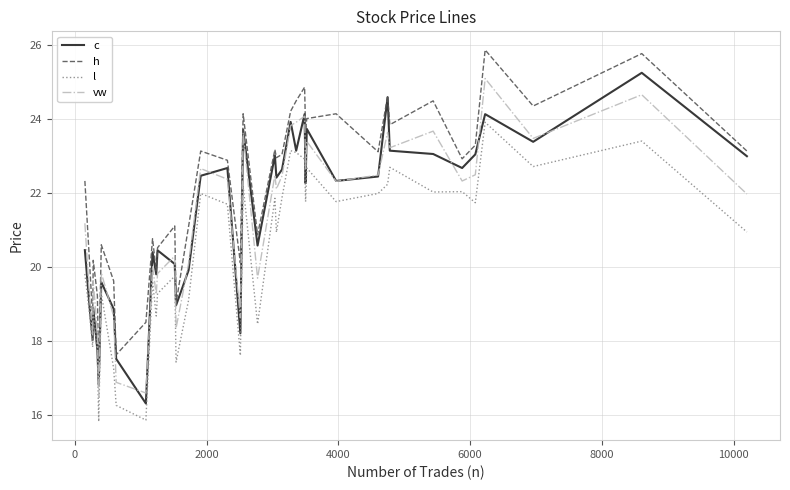

What is the maximum value for vw?

25.1